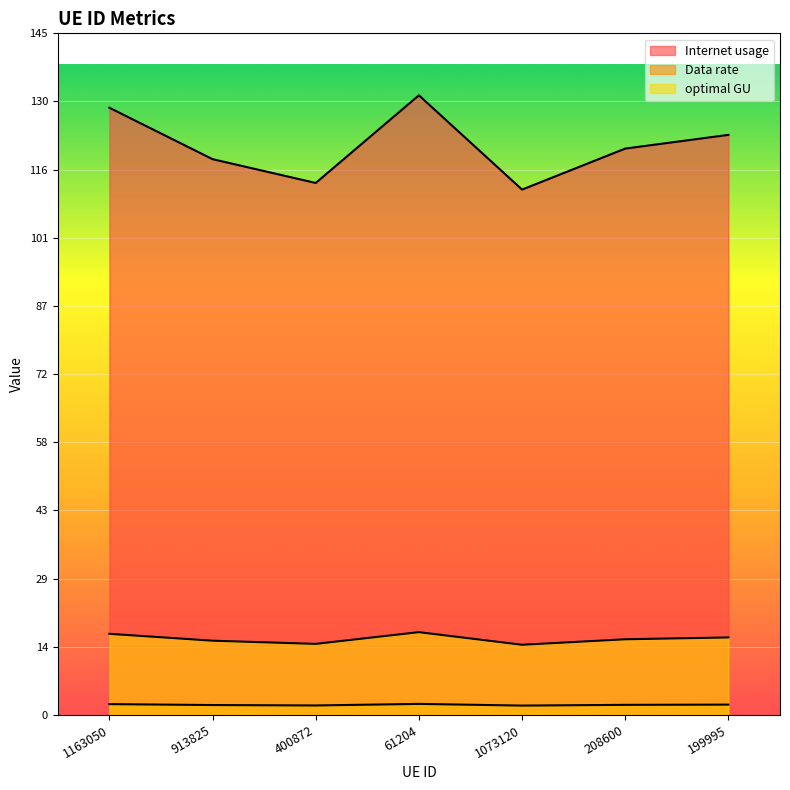

Rank the series by their maximum value, from lowest to highest.

Data rate, optimal GU, Internet usage